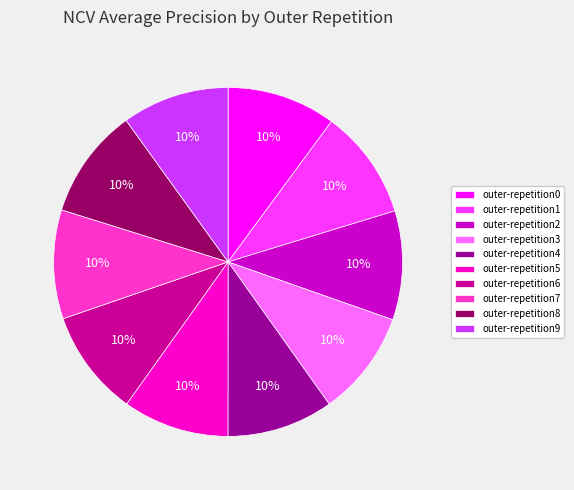

Combined, do outer-repetition0 and outer-repetition3 account for over 50%?

No